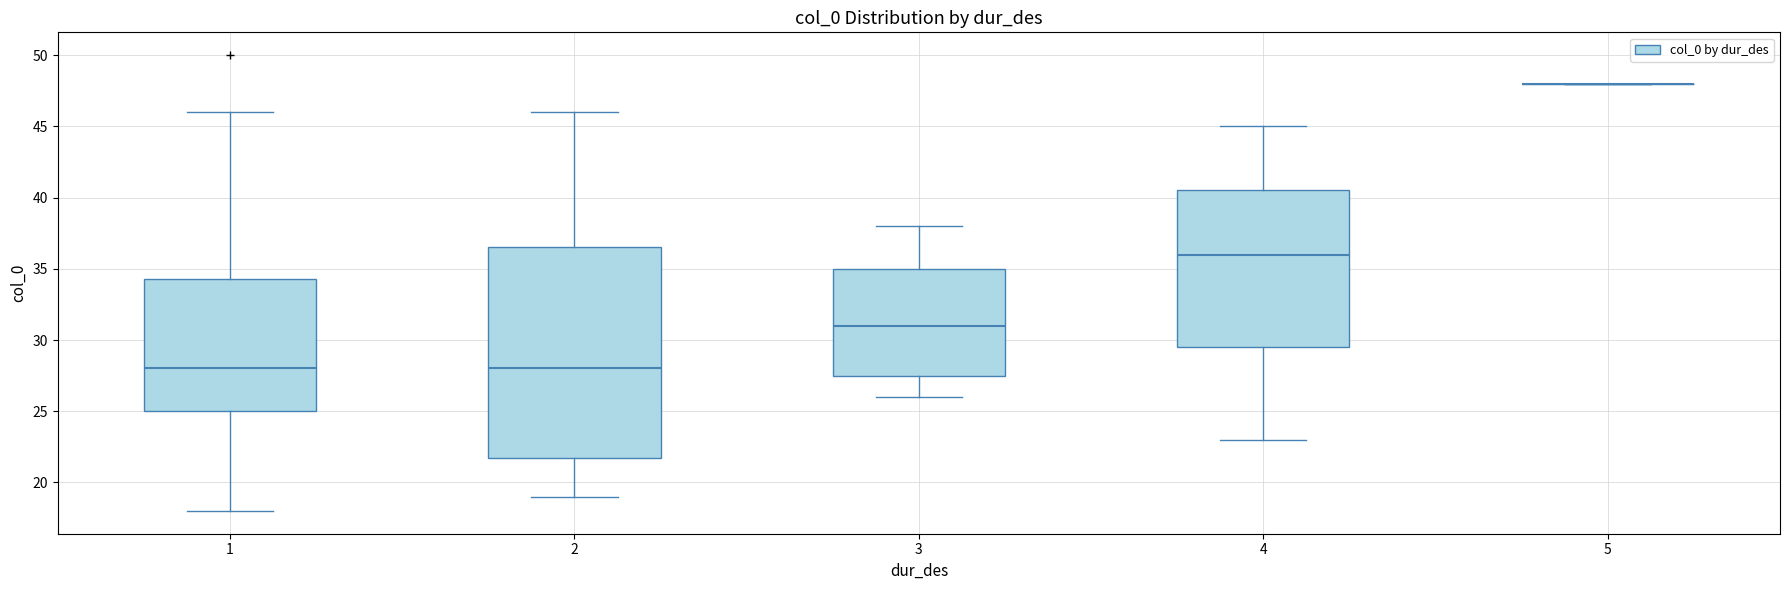

Reading left to right, read every box against the y-axis: the position of its median line, the range the box covers, and the ends of its whiskers. The values are not printed on the chart, so give them approximately, as read against the axis.

1: median 28.0, box 25.0 to 34.5, whiskers 18.0 to 46.0
2: median 28.0, box 22.0 to 36.5, whiskers 19.0 to 46.0
3: median 31.0, box 27.5 to 35.0, whiskers 26.0 to 38.0
4: median 36.0, box 29.5 to 40.5, whiskers 23.0 to 45.0
5: box collapsed to a line at 48.0, whiskers 48.0 to 48.0